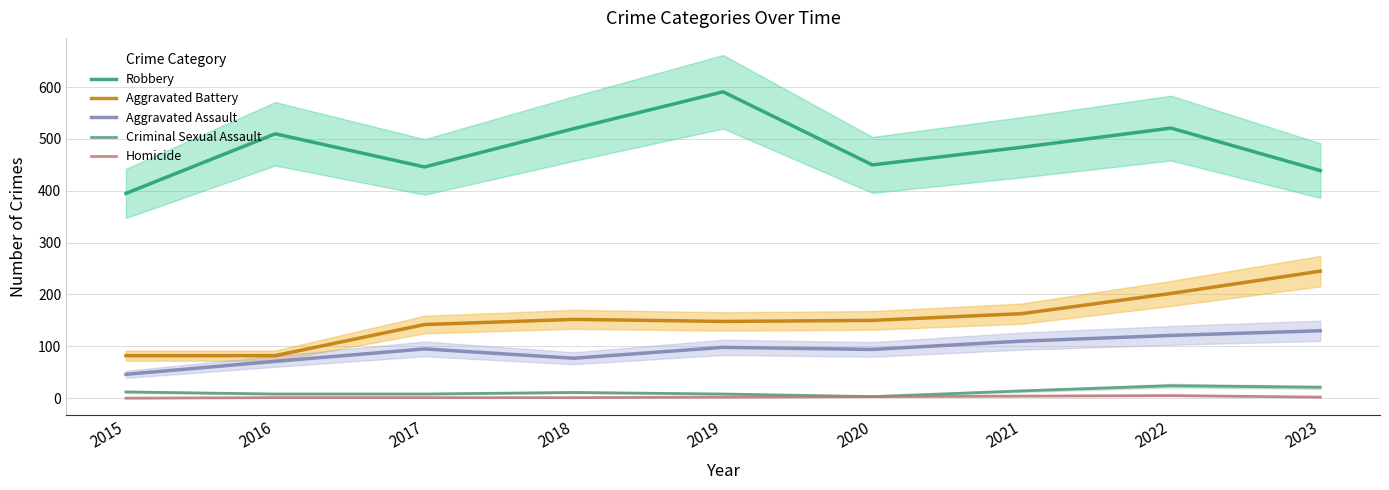

The value of Aggravated Battery at 2018 is 223. True or false?

False